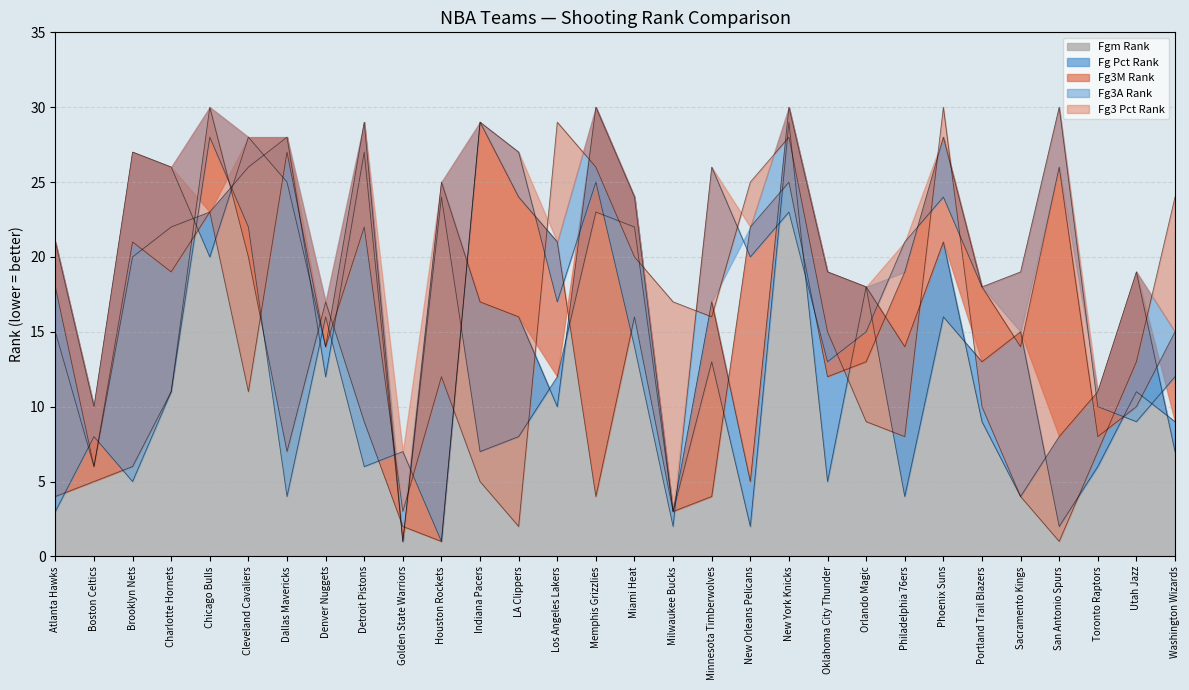

What is the sum of all FG_PCT_RANK values?

465